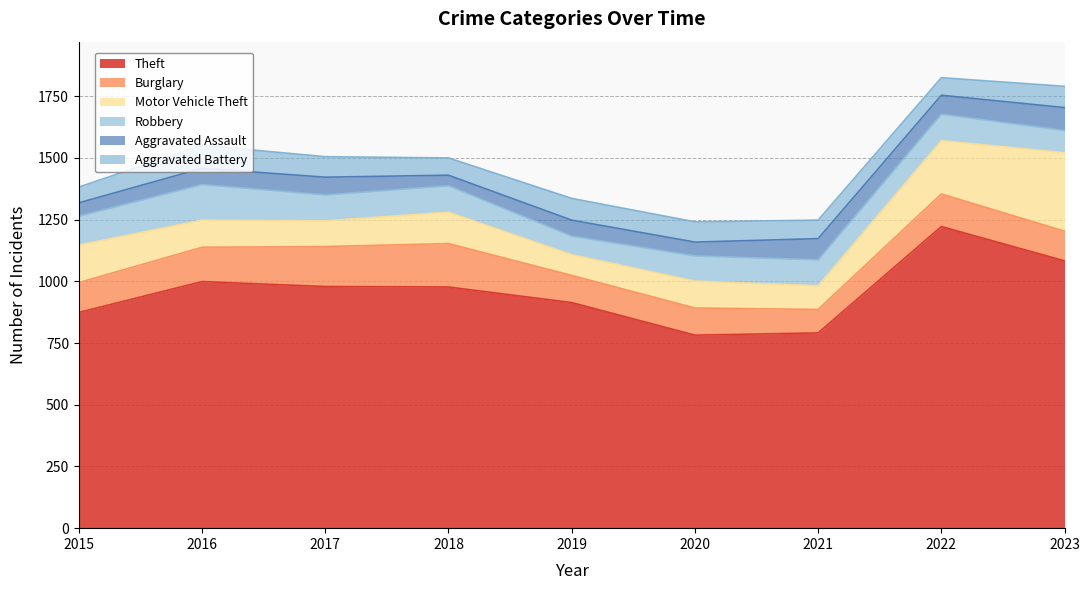

Which series has the widest spread of values?

Theft